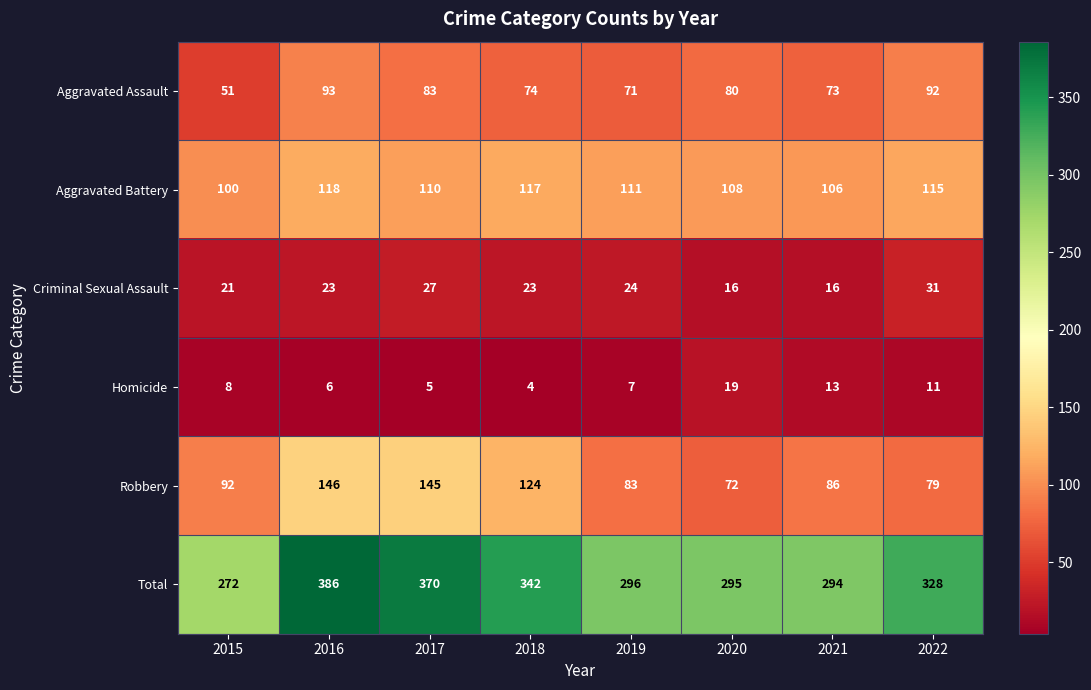

Which series changed the most between 2018 and 2020?

Robbery